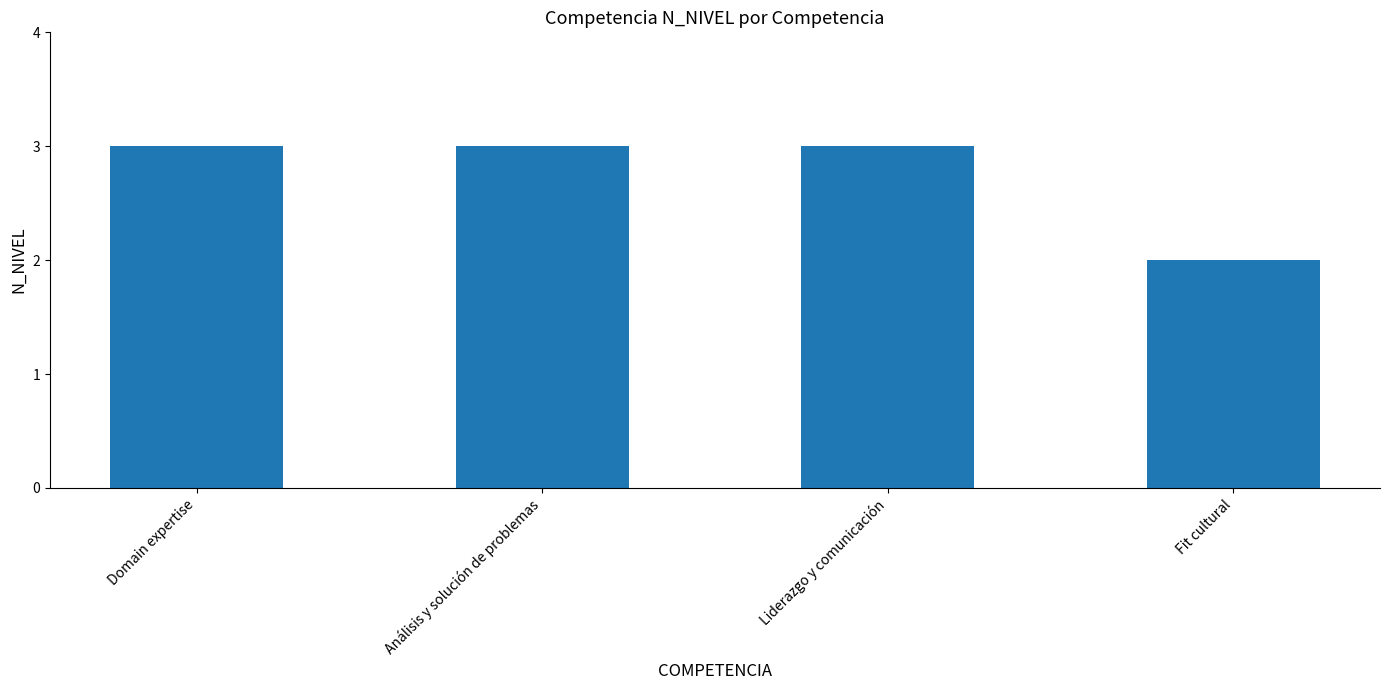

How many data points does each series have?

4